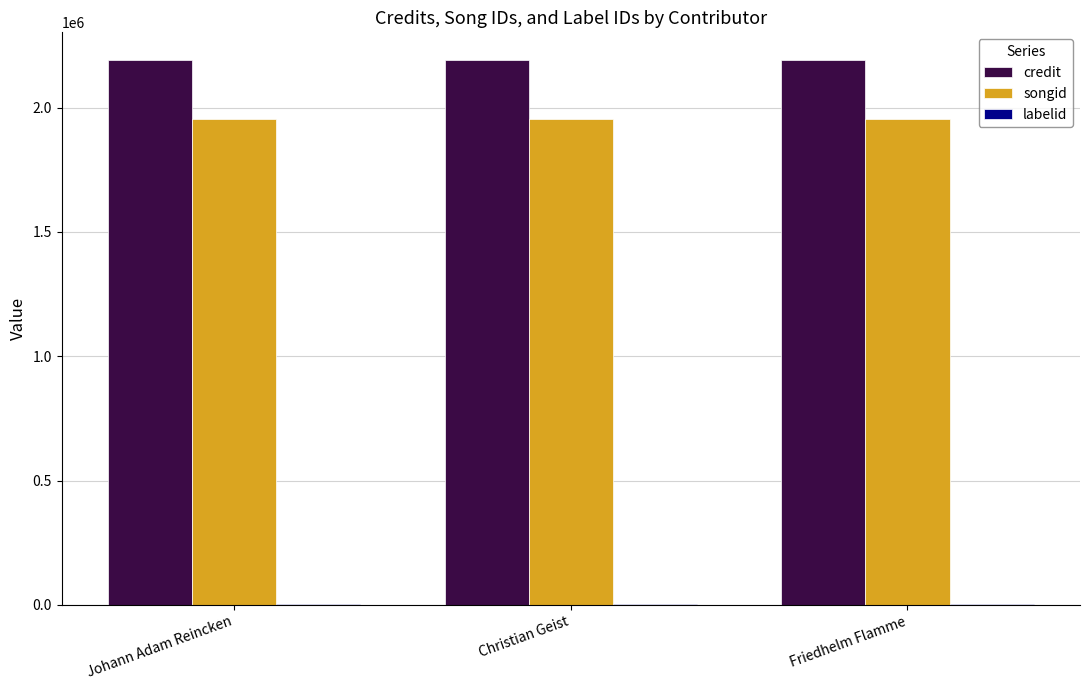

The value of songid at Johann Adam Reincken is 2569953. True or false?

False